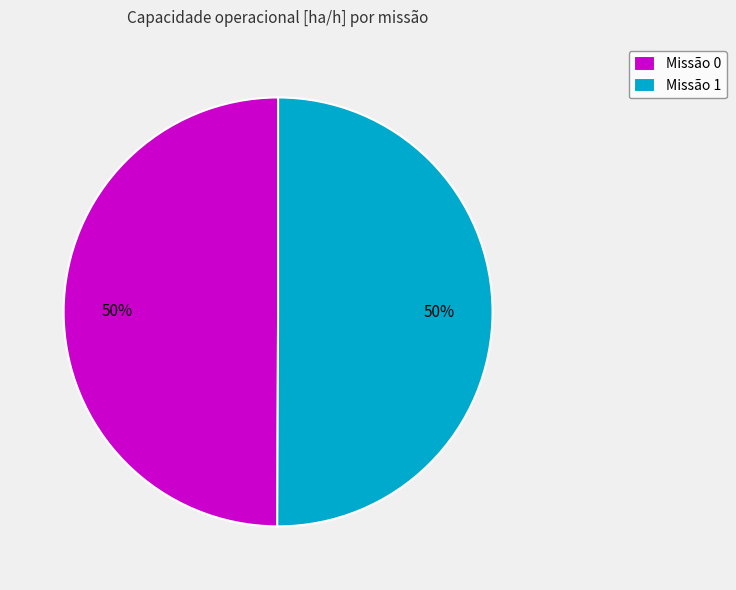

To the nearest percent, what portion does Missão 1 represent?

50%